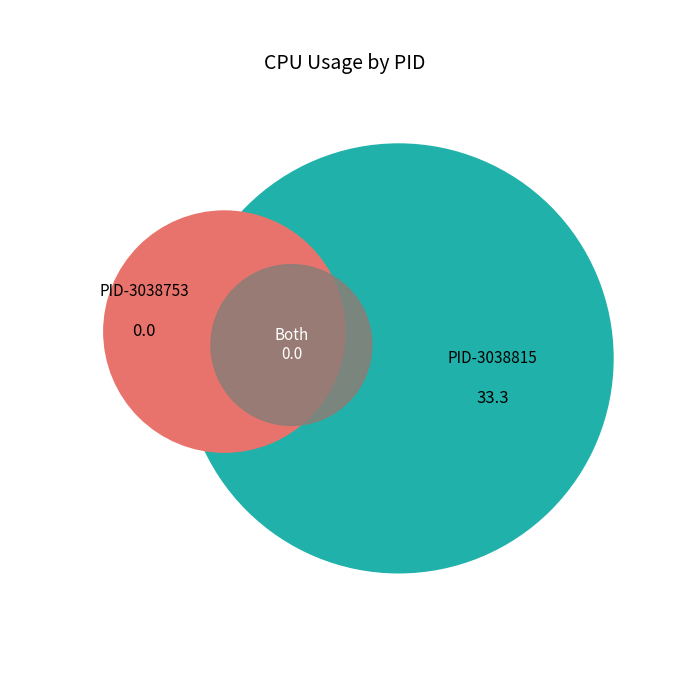

What is the change in value from 3038815 to 3038753?

-33.3